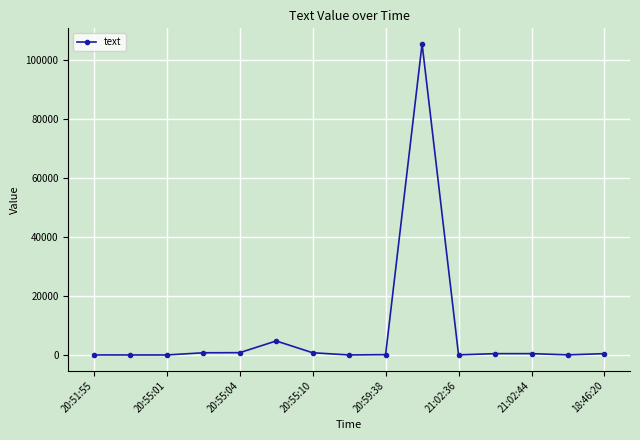

True or false: there are more than 1 points higher than both neighbors.

True